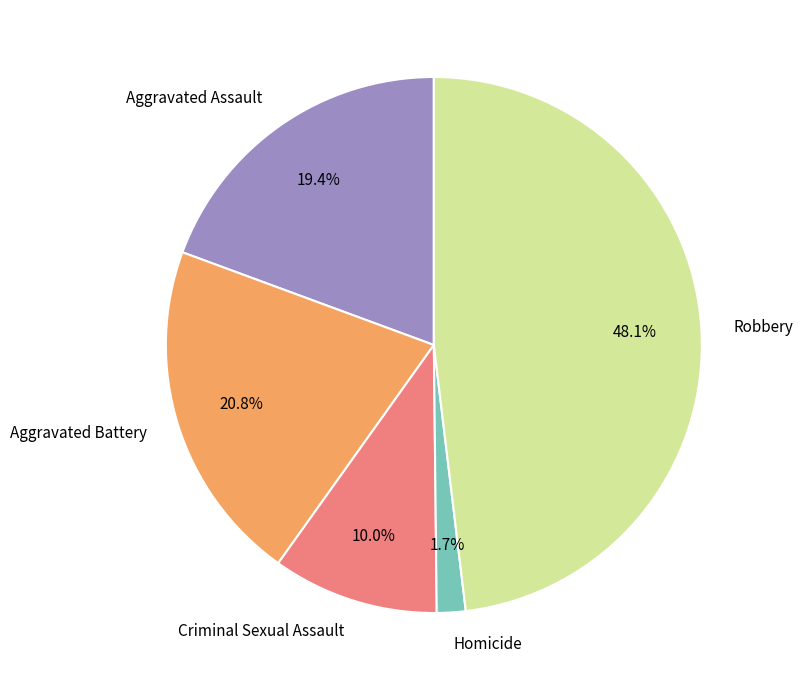

Which category has the smallest portion of the pie?

Homicide